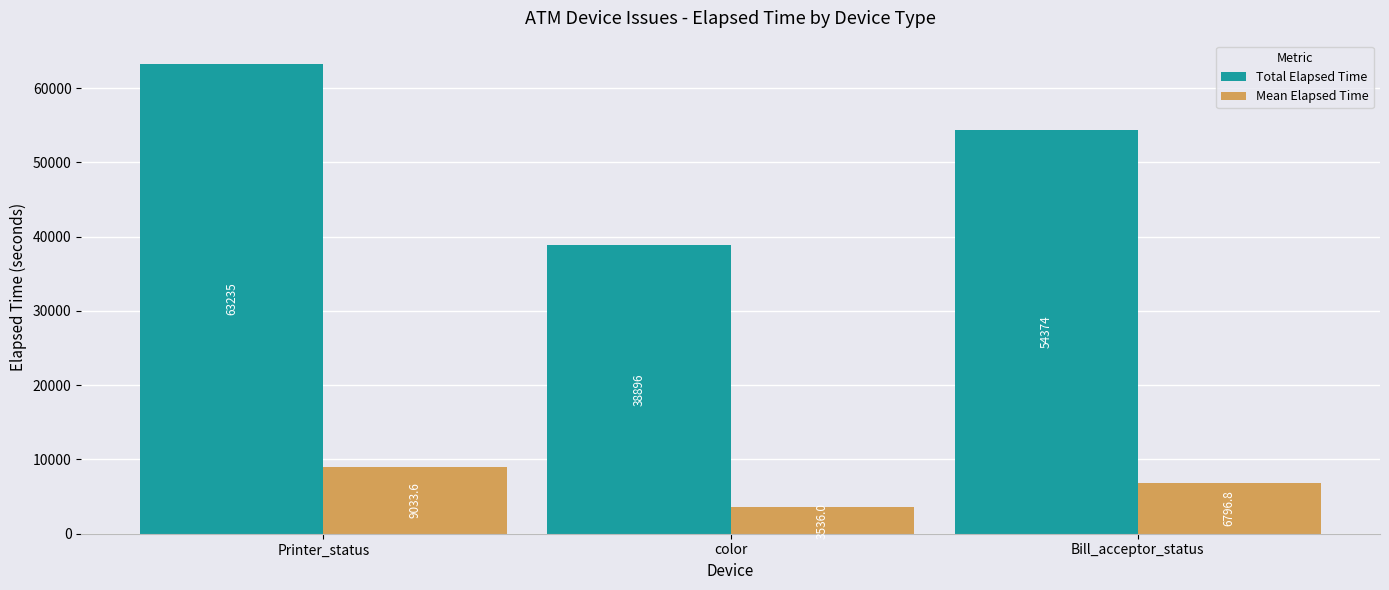

Is it true that Total Elapsed Time equals 72212.5 at Bill_acceptor_status?

False